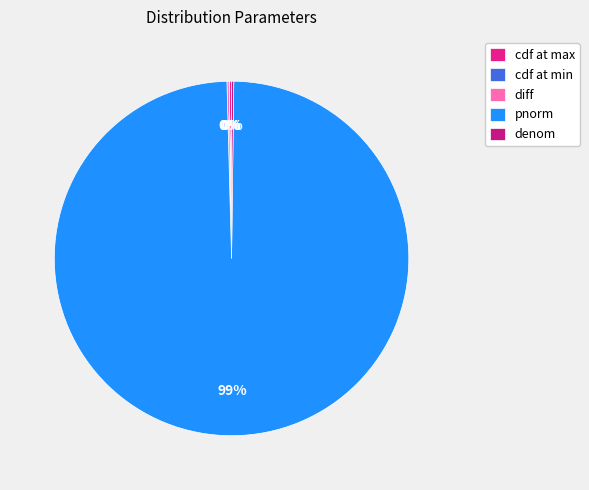

To the nearest percent, what is the average slice percentage?

20%